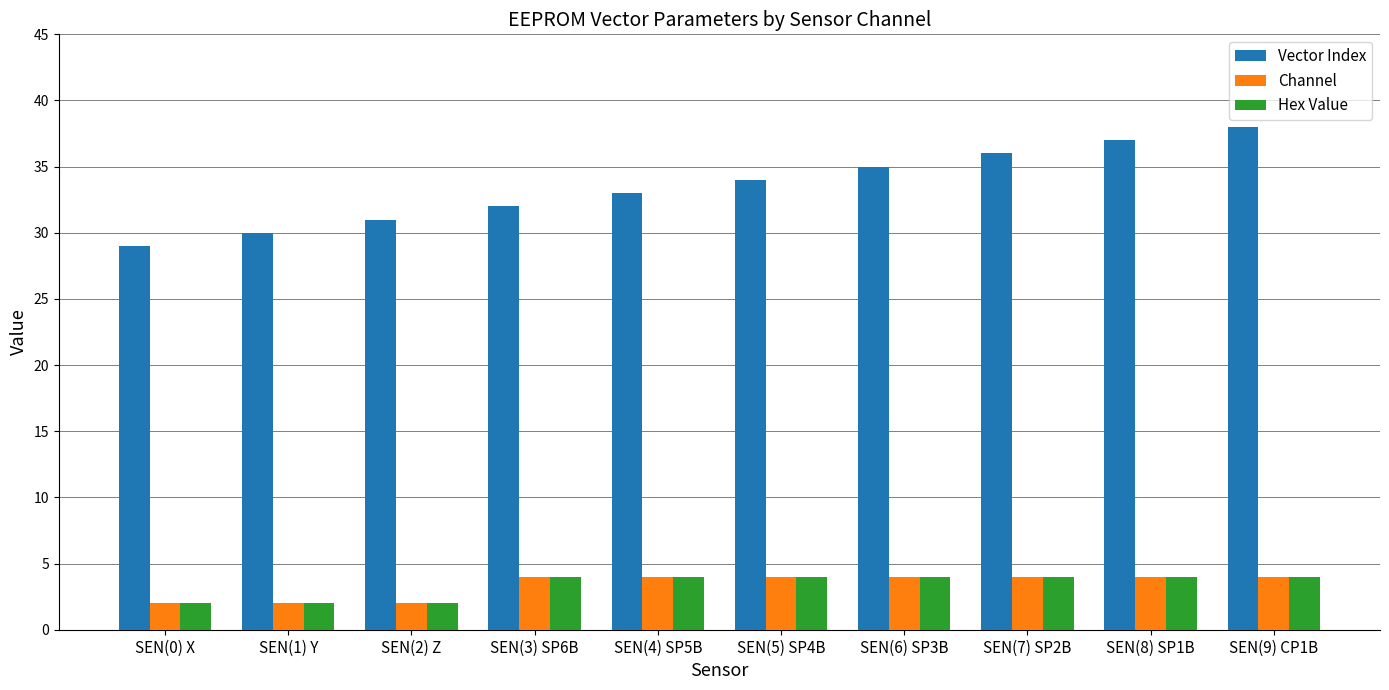

Reading left to right, transcribe all the data shown in this chart.

Vector Index: 29	30	31	32	33	34	35	36	37	38
Channel: 2	2	2	4	4	4	4	4	4	4
Hex Value: 2	2	2	4	4	4	4	4	4	4